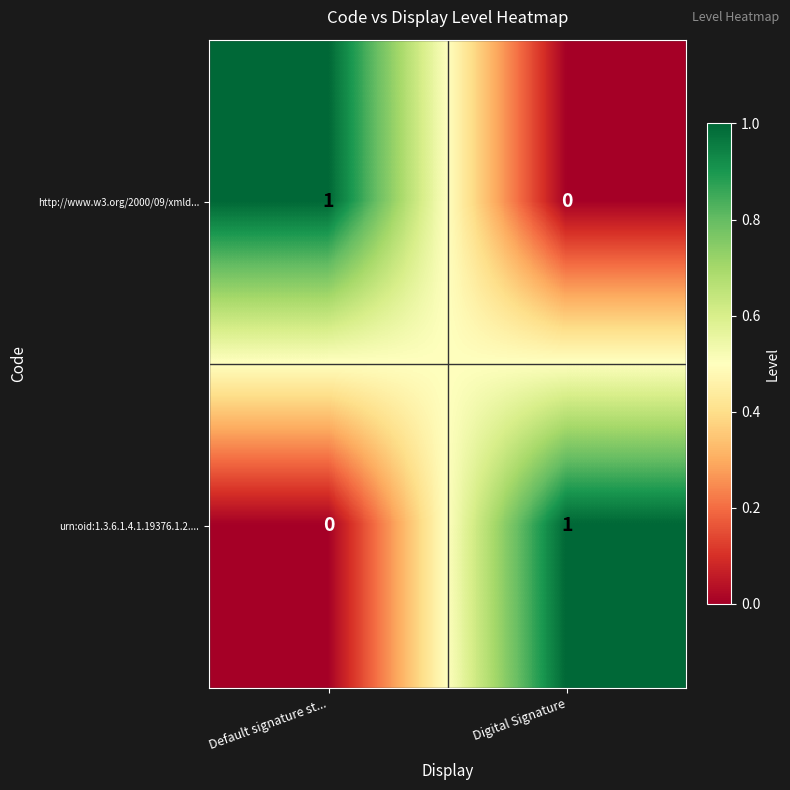

Count the number of categories in the chart.

2